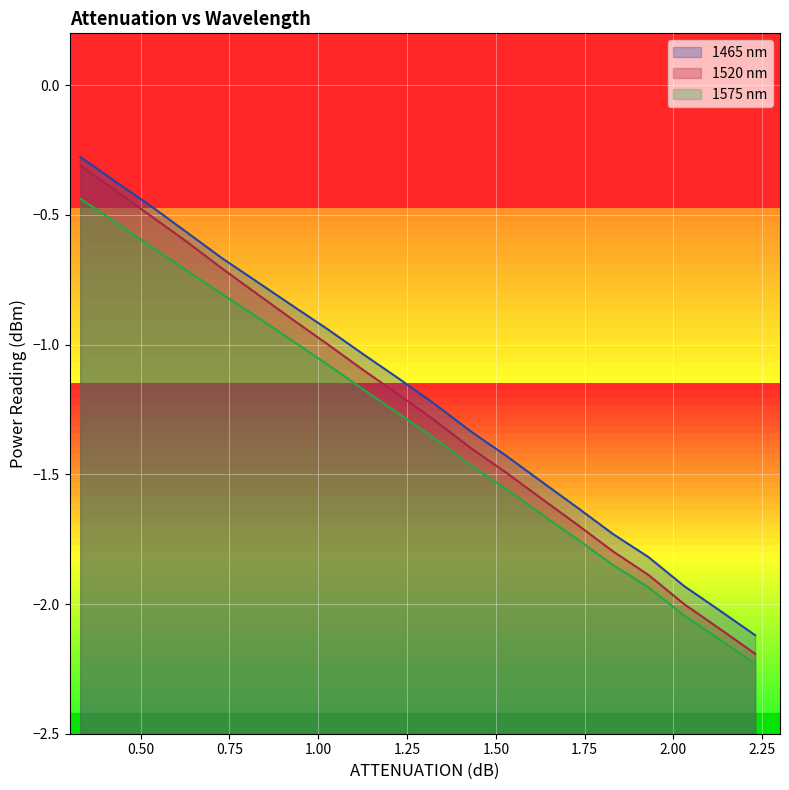

What is the difference between the maximum and minimum values in the 1520 nm series?

1.9